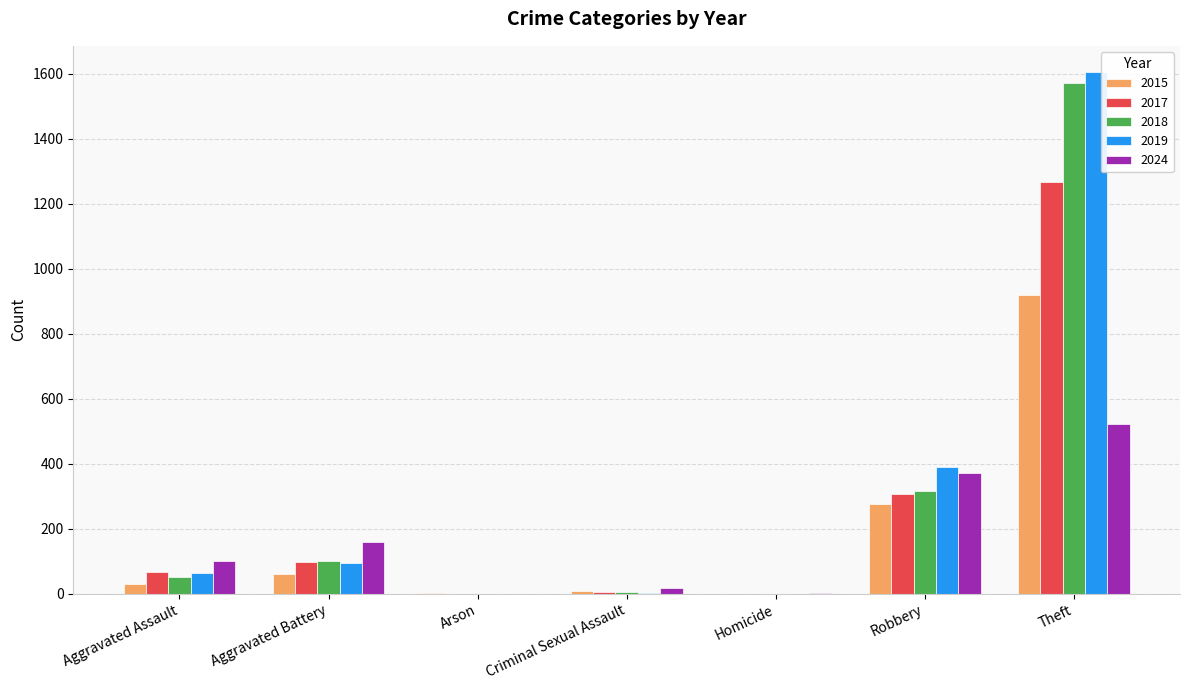

How many series are shown in this chart?

5